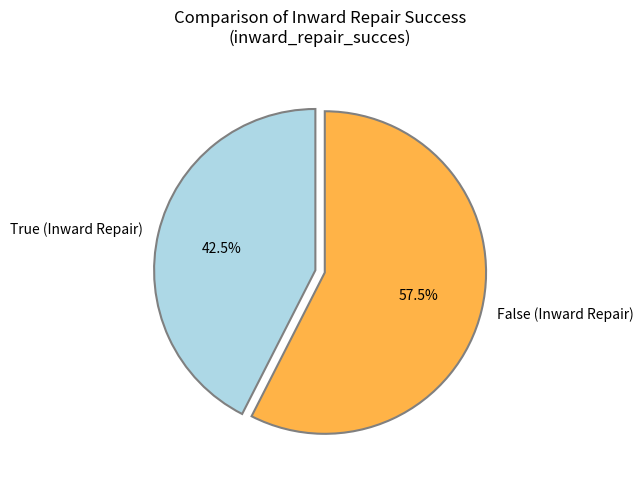

To the nearest percent, what is the difference between the False and True slice percentages?

15%